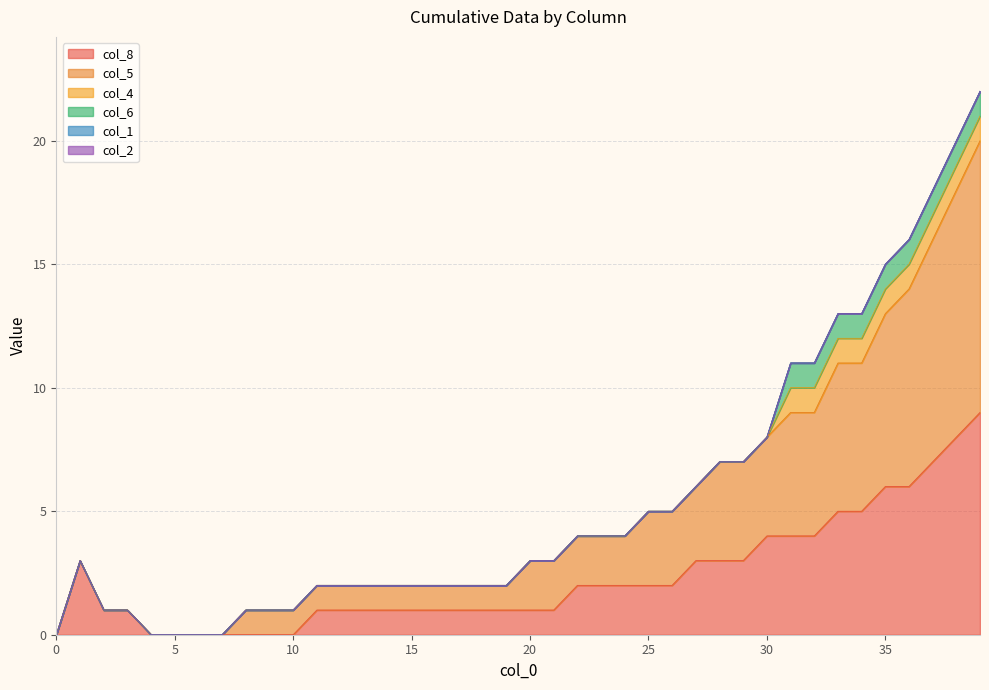

Is the value of col_4 at 12 greater than the value of col_2 at 31?

No